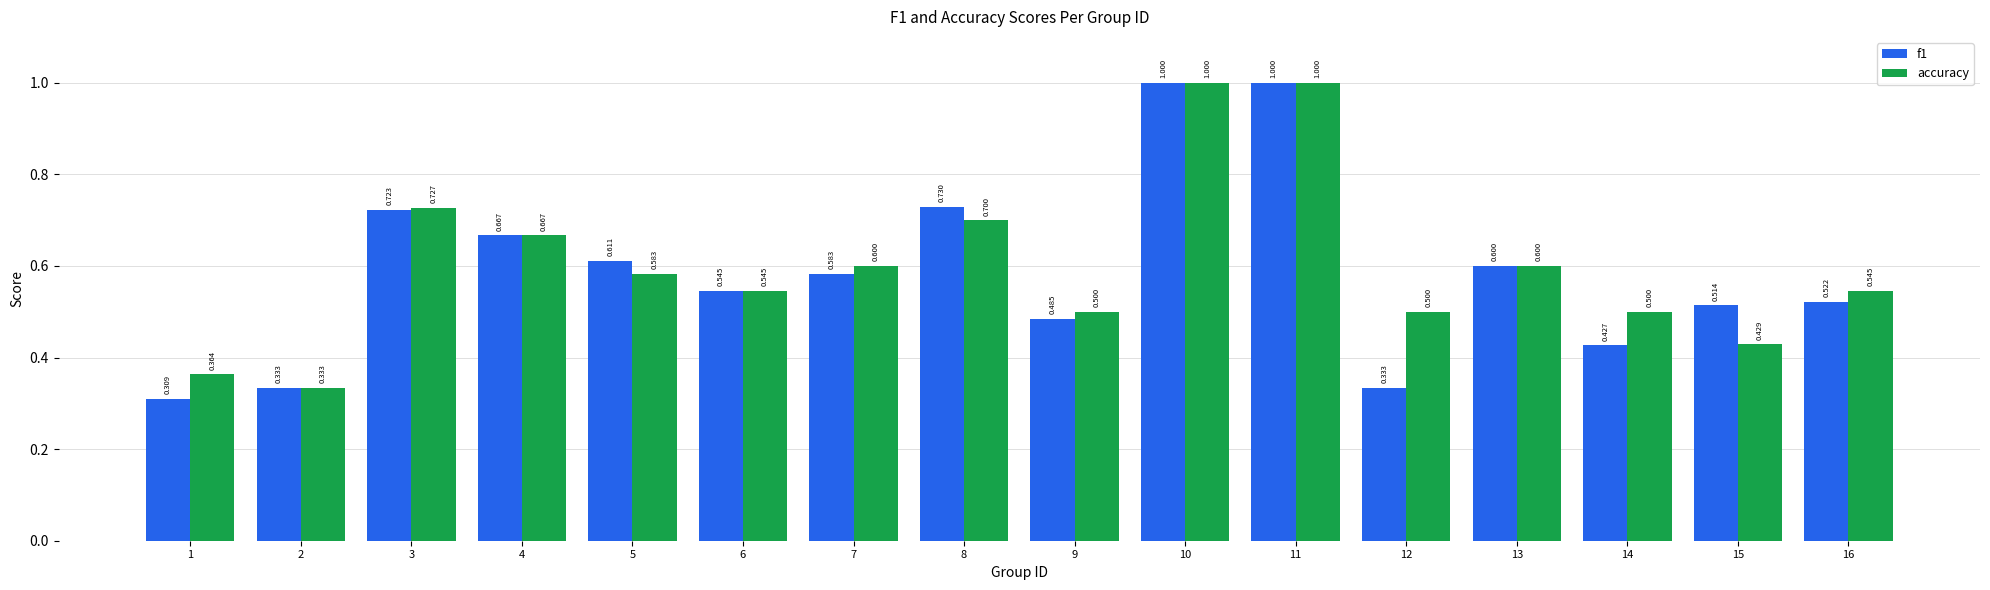

How many groups of bars are there?

16